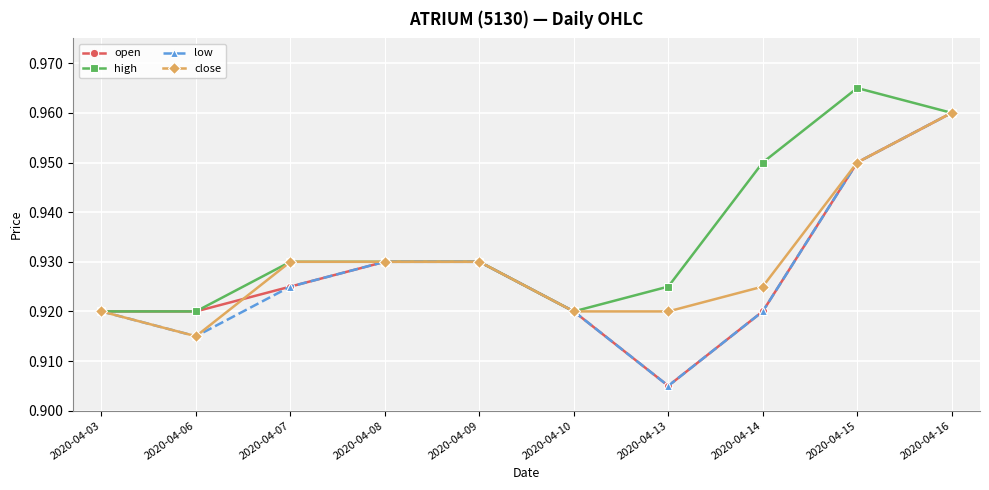

Which series changed the most between 2020-04-13 and 2020-04-14?

high